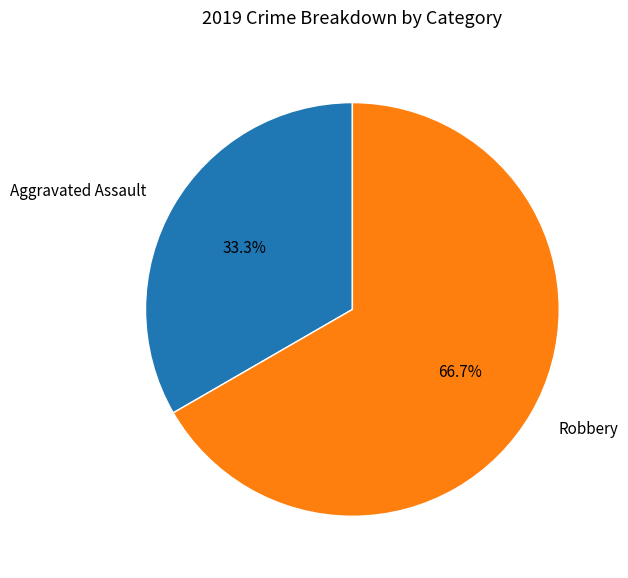

To the nearest percent, what is the difference between the largest and smallest slice percentages?

33%